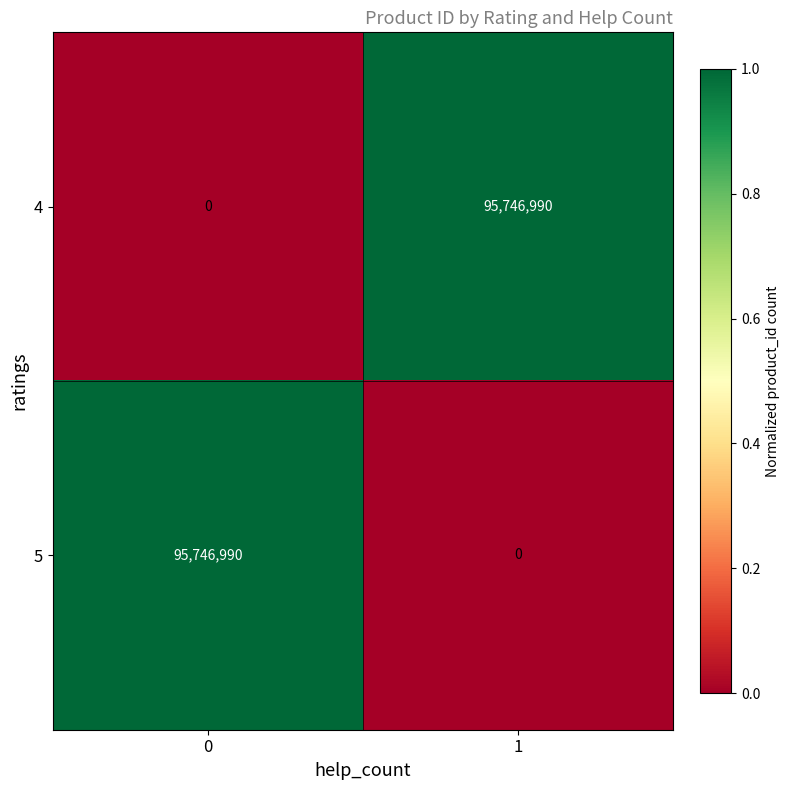

What is the spread (max minus min) of values at 0?

95746990